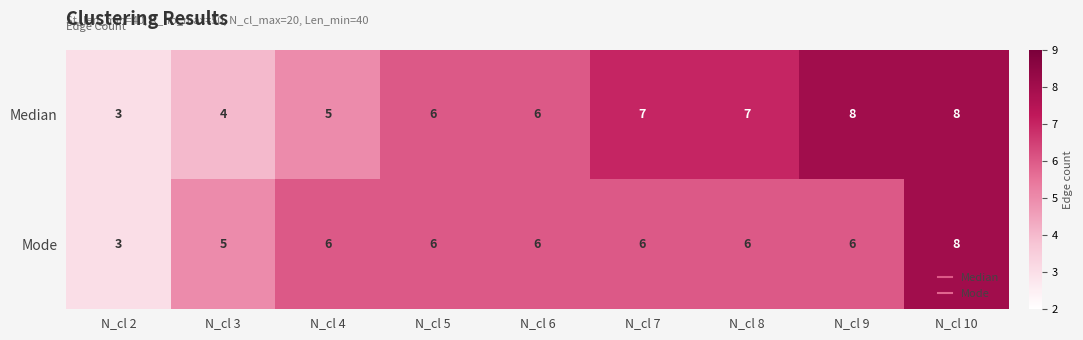

What is the smallest value displayed?

3